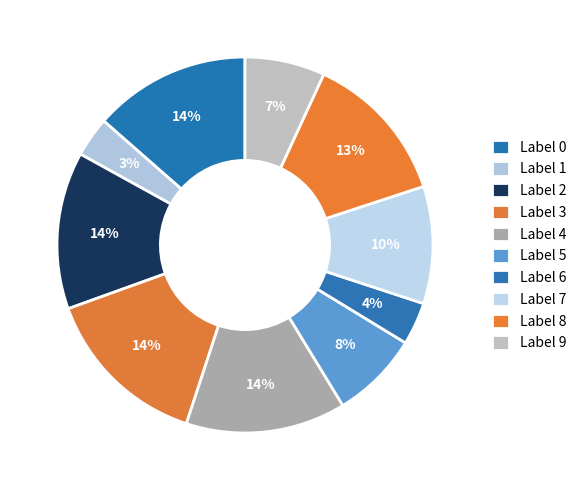

To the nearest percent, what is the difference between the largest and smallest slice percentages?

11%